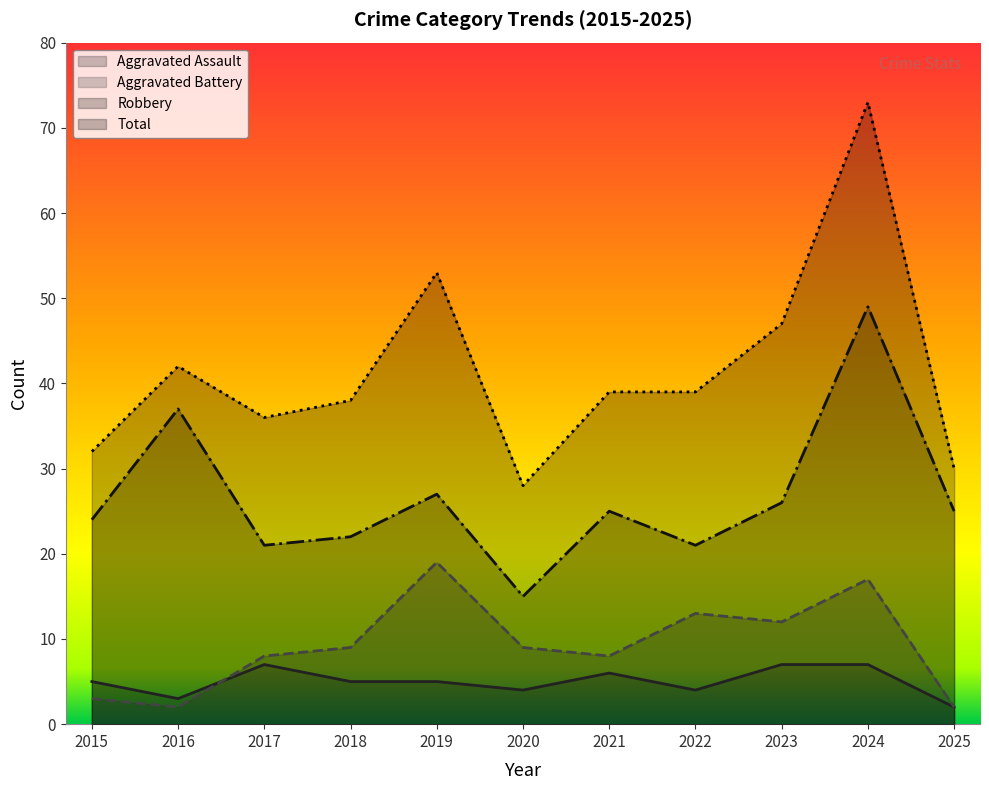

What is the value of the Robbery point at the 4th from the left?

22